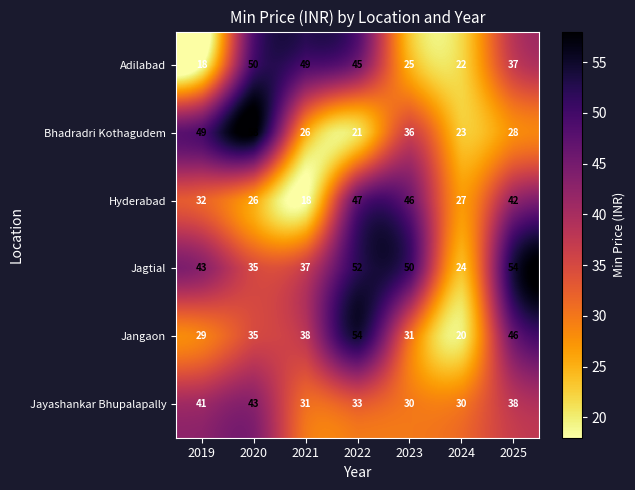

What is the difference between the Bhadradri Kothagudem values at 2020 and 2022?

37